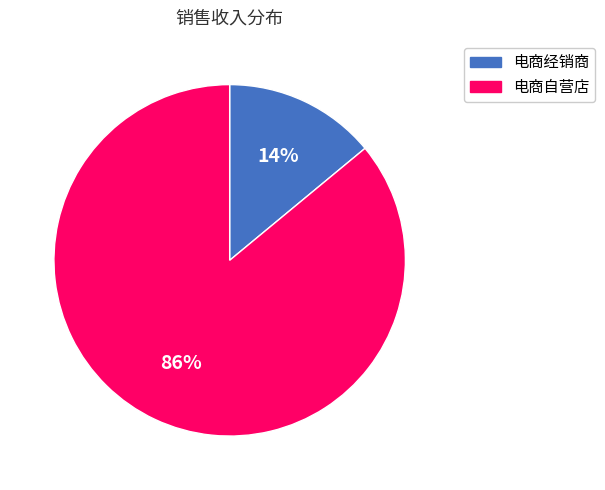

Is there any slice that represents more than half of the pie?

Yes